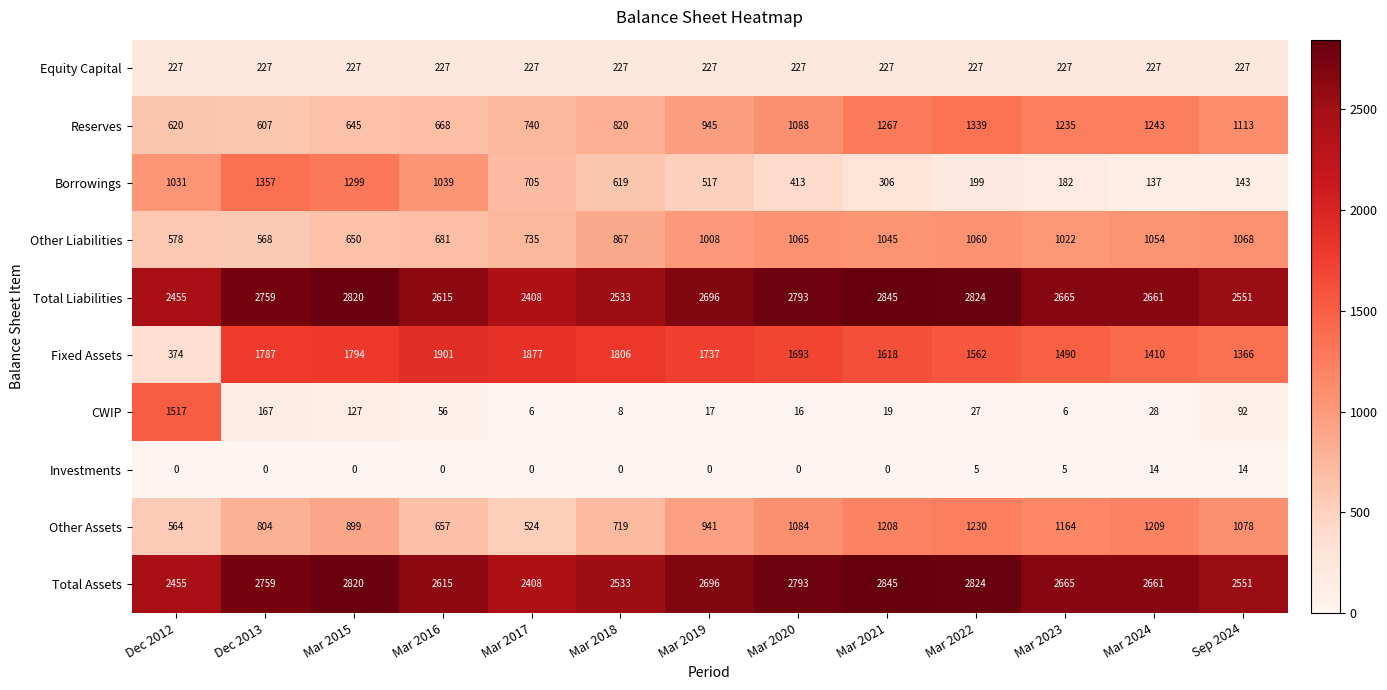

What is the sum of the Borrowings values at Mar 2022 and Mar 2024?

336